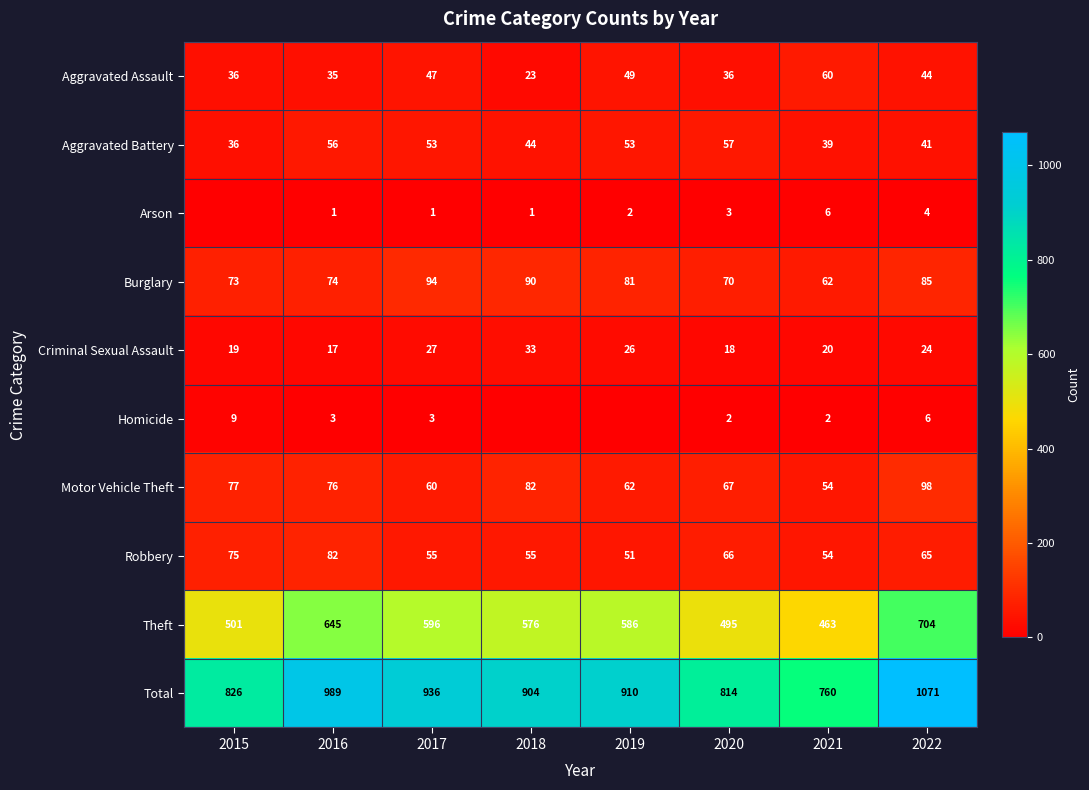

At which label does Motor Vehicle Theft first exceed 76?

2015